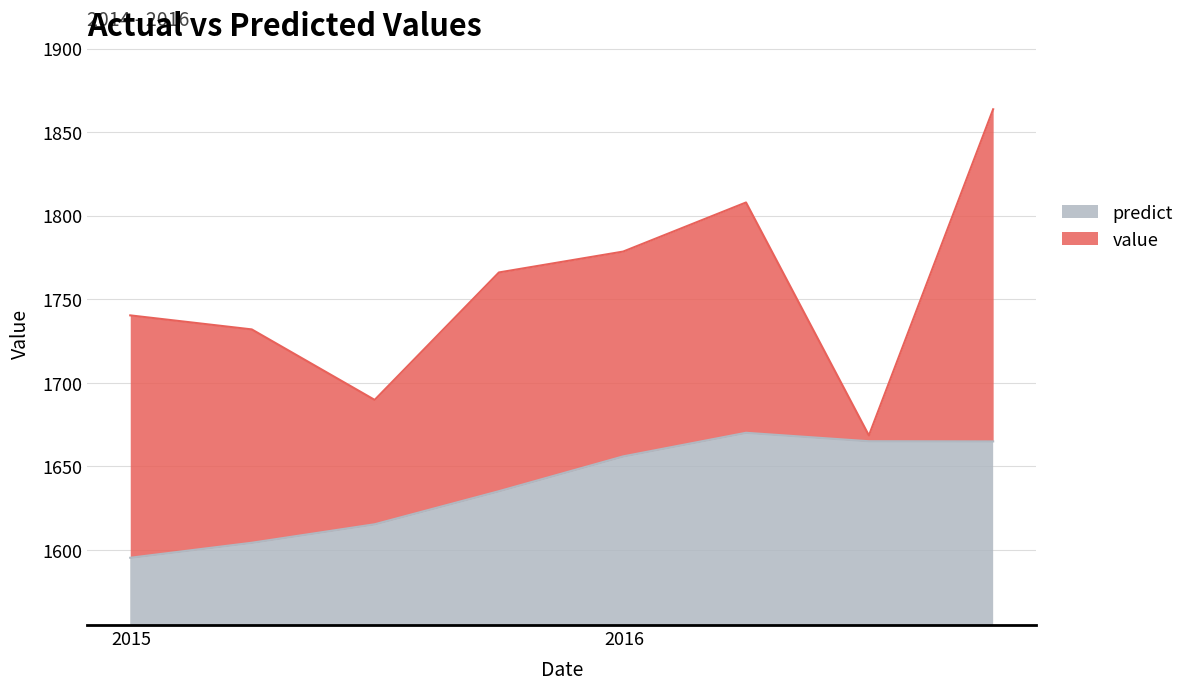

What is the average value of the value series?

1755.9